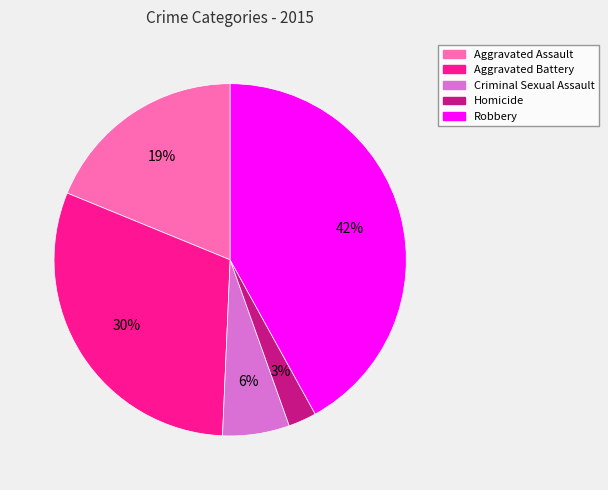

How many slices are in this pie chart?

5